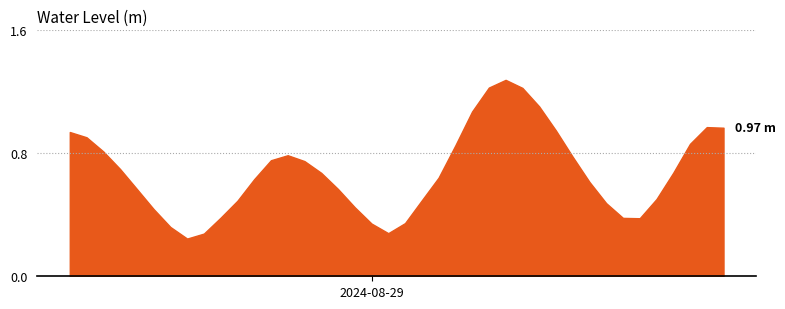

Reading left to right, list all the values displayed in this chart.

0.9	0.9	0.8	0.7	0.6	0.4	0.3	0.2	0.3	0.4	0.5	0.6	0.8	0.8	0.7	0.7	0.6	0.4	0.3	0.3	0.3	0.5	0.6	0.9	1.1	1.2	1.3	1.2	1.1	0.9	0.8	0.6	0.5	0.4	0.4	0.5	0.7	0.9	1.0	1.0